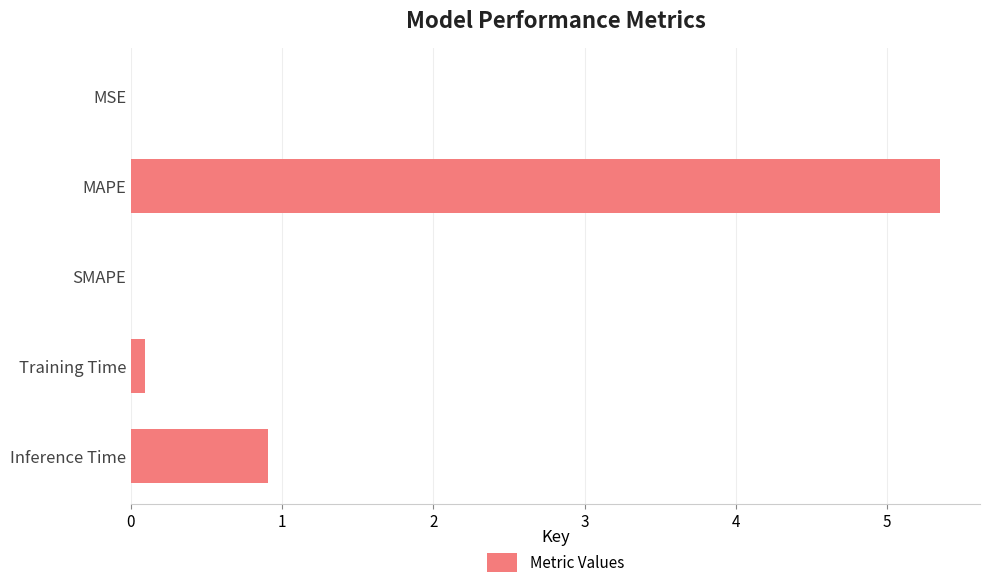

The chart shows a value of 7.3 at MAPE. True or false?

False